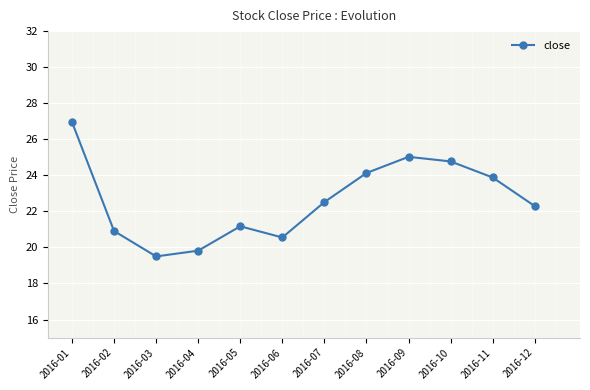

How many lines are shown in the chart?

1